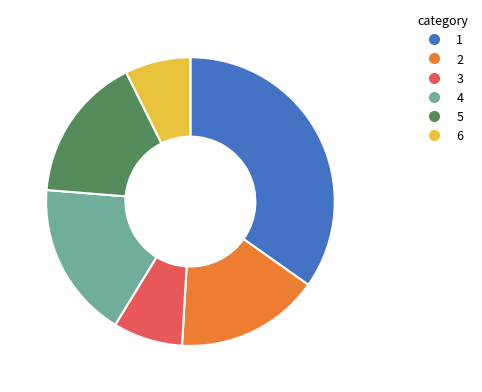

Does any single category account for the majority?

No